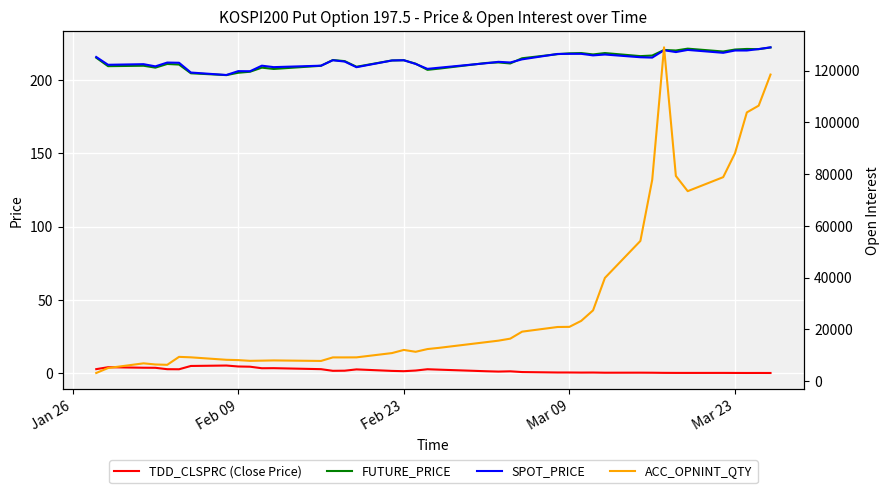

What is the minimum value for SPOT_PRICE?

203.4